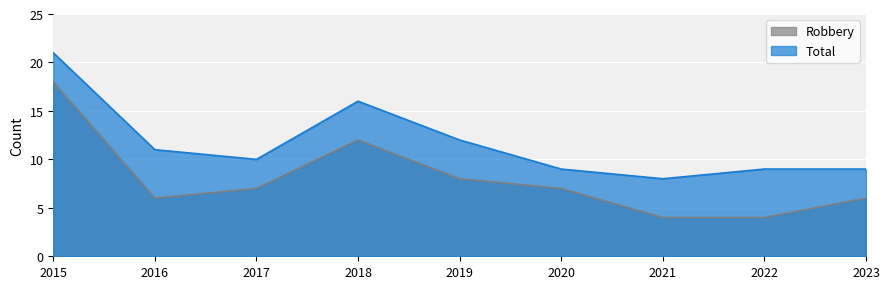

At which label does Robbery reach its minimum?

2021